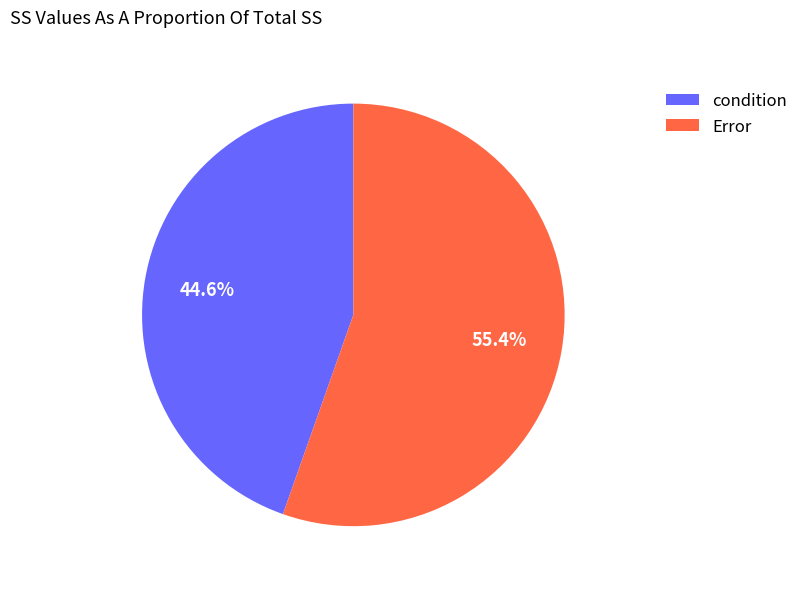

To the nearest percent, what portion does condition represent?

45%